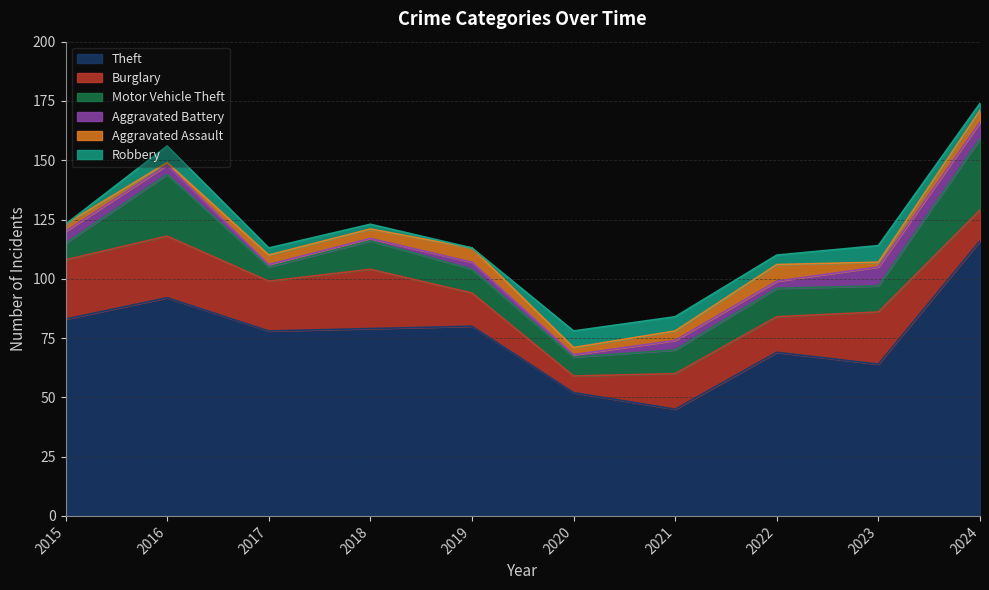

True or false: Aggravated Battery and Burglary intersect in this chart.

False